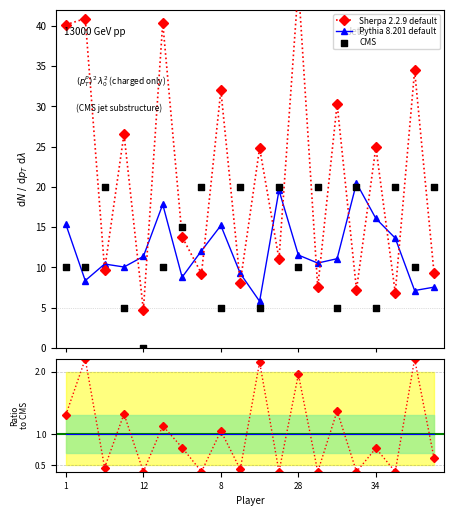

What is the value of the Pythia 8.201 default point at the 10th from the left?

9.2